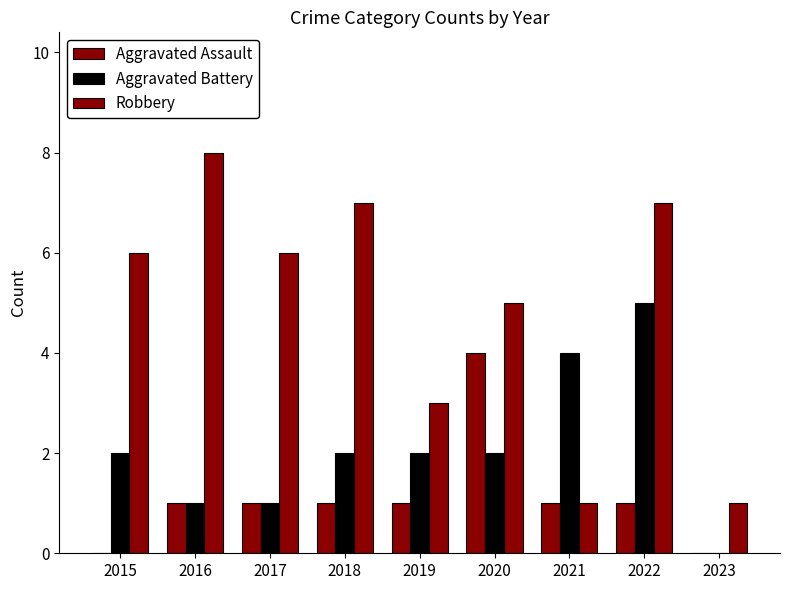

Where does the Aggravated Assault series first go above 1?

2020